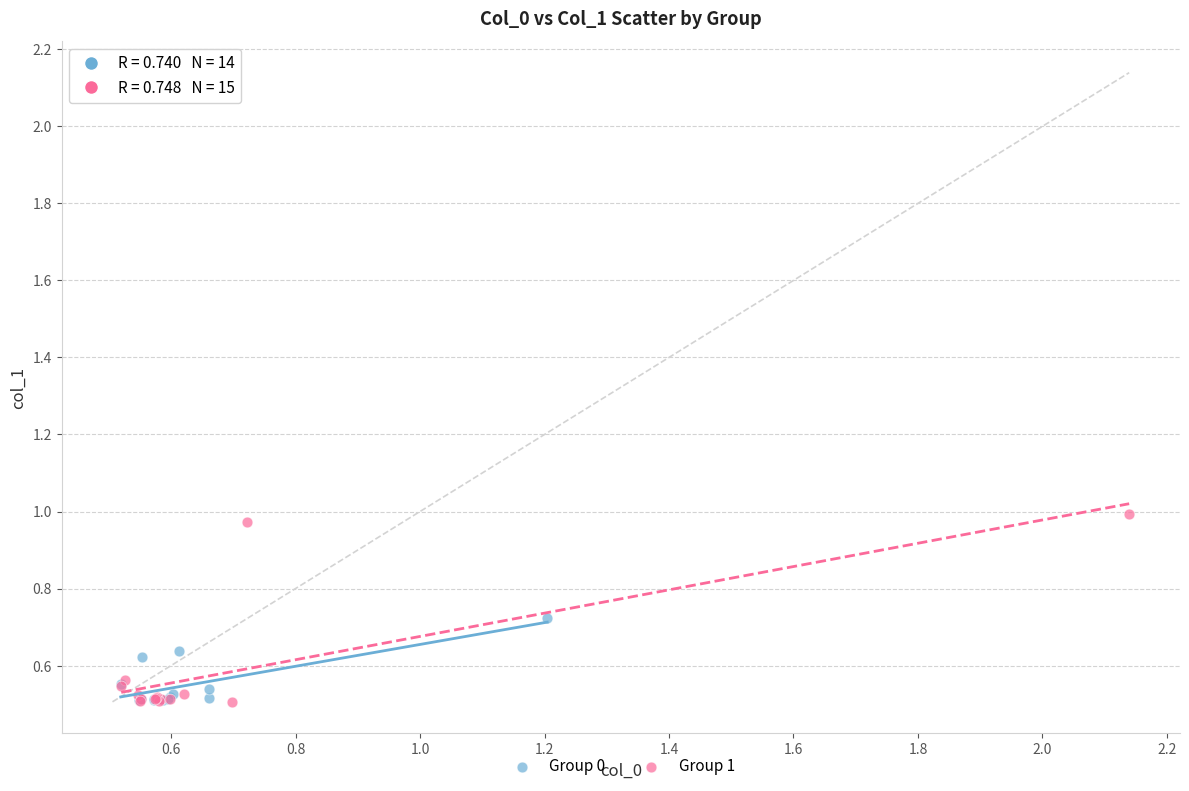

Which series reaches the maximum Y coordinate?

Group 1